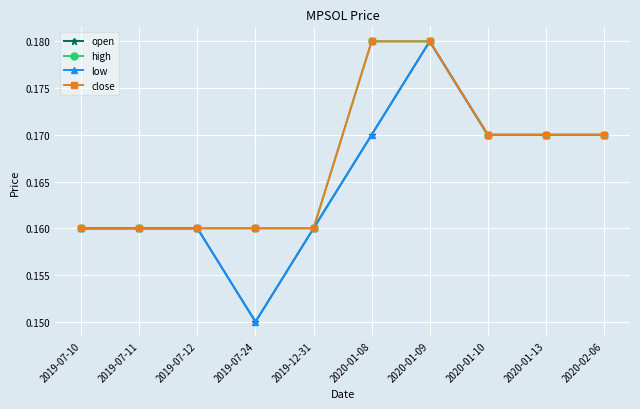

The value of open at 2020-01-13 is 0.2. True or false?

False